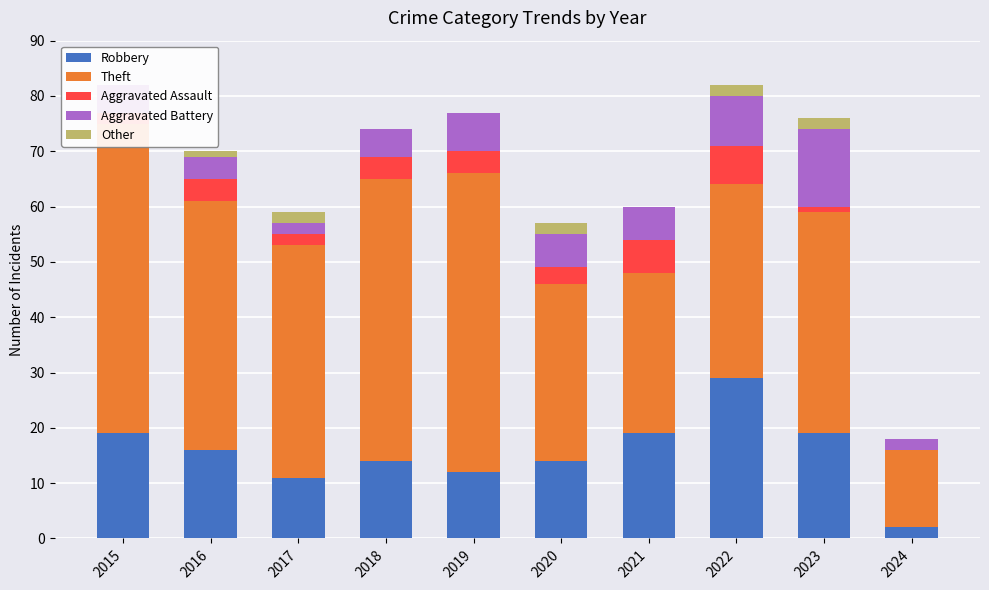

How many values in the Robbery series exceed 16?

4